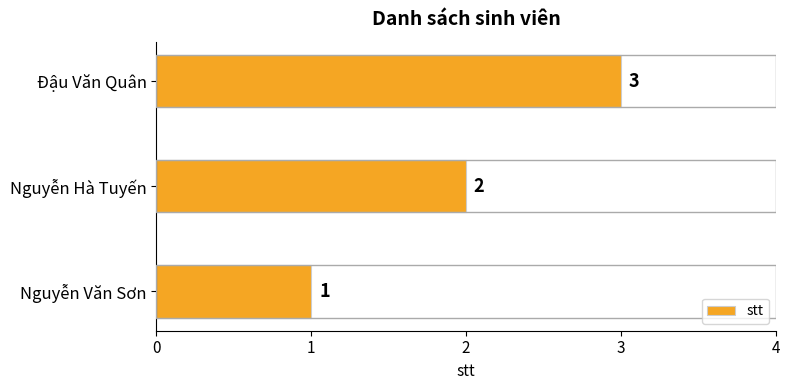

At which label is the value closest to 2?

Nguyễn Hà Tuyến